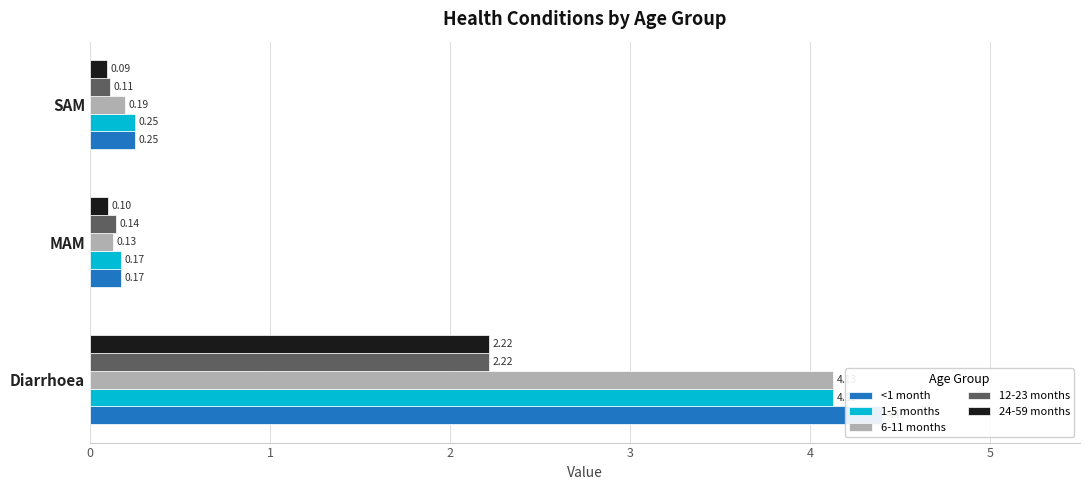

Reading right to left, transcribe all the data shown in this chart.

<1 month: 0.2	0.2	4.4
1-5 months: 0.2	0.2	4.1
6-11 months: 0.2	0.1	4.1
12-23 months: 0.1	0.1	2.2
24-59 months: 0.1	0.1	2.2